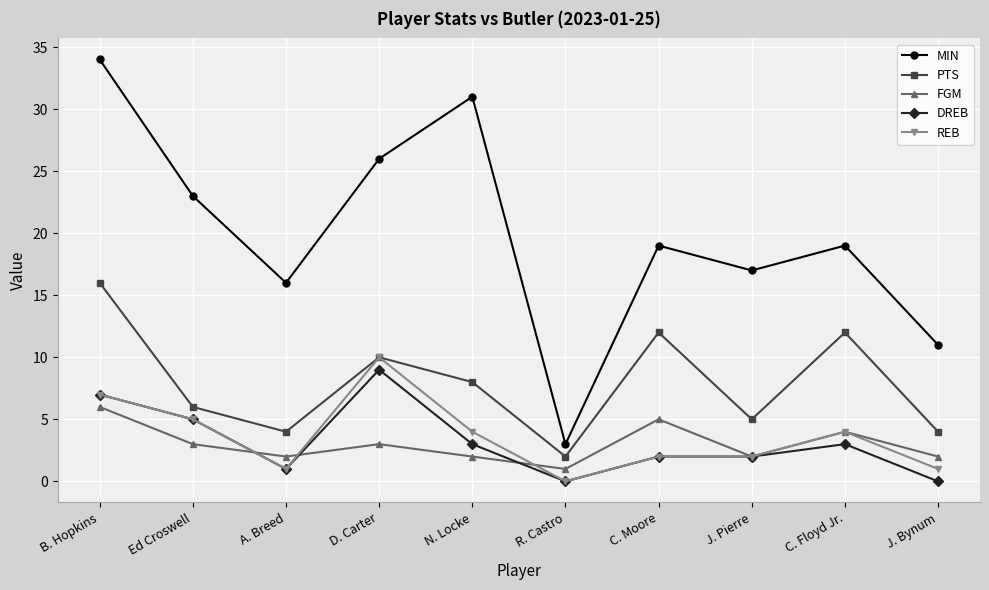

Is it true that DREB equals 0 at R. Castro?

True